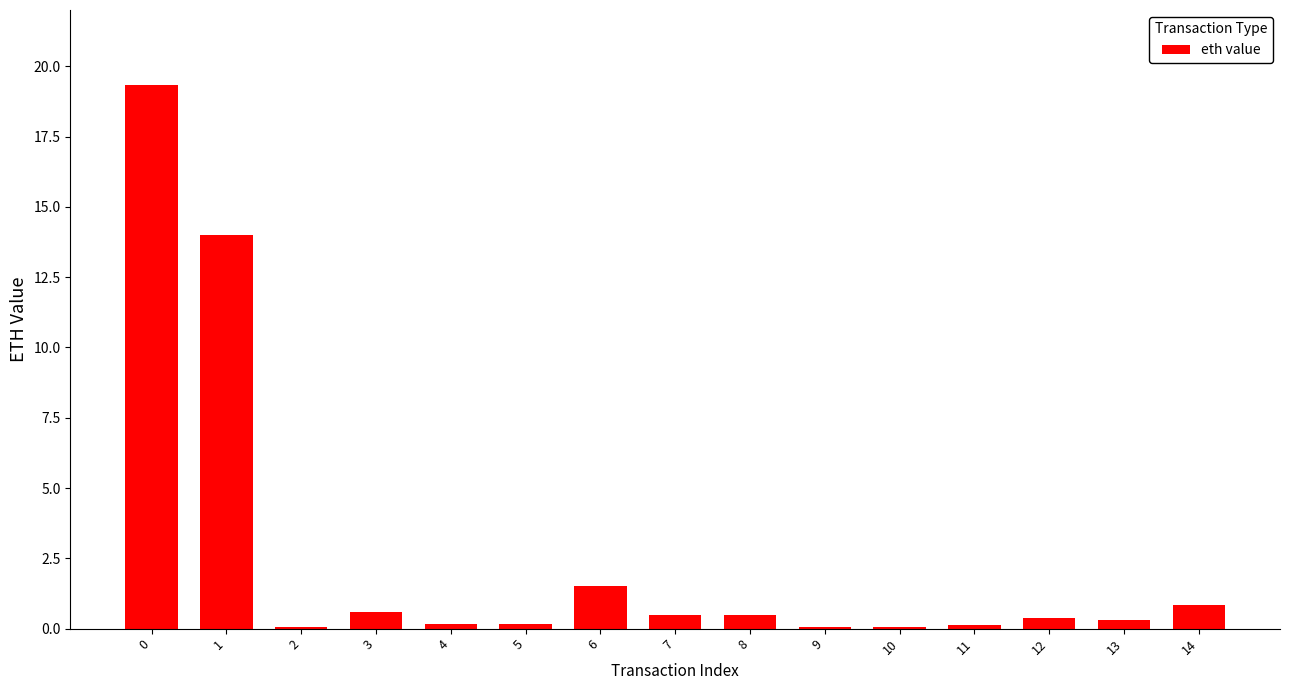

What is the ratio of the value at 0 to the value at 1?

1.4